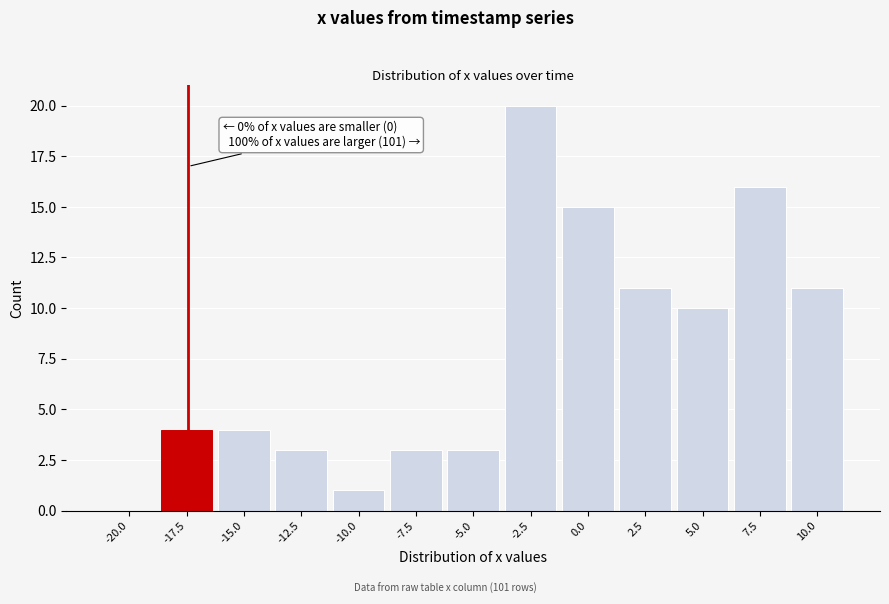

Reading left to right, what are all the values shown in this chart?

-20.0=0	-17.5=4	-15.0=4	-12.5=3	-10.0=1	-7.5=3	-5.0=3	-2.5=20	0.0=15	2.5=11	5.0=10	7.5=16	10.0=11